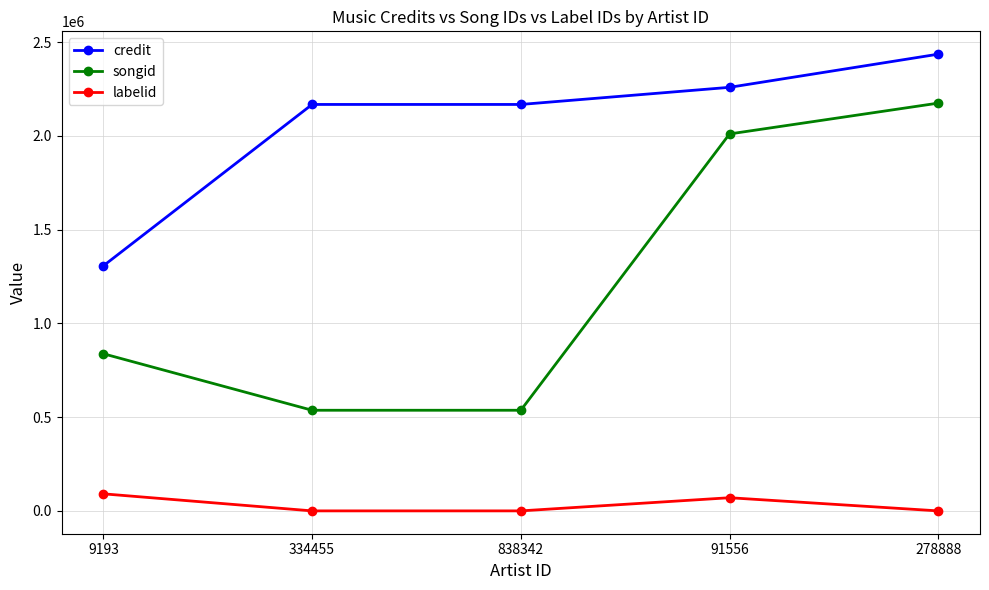

True or false: songid has a value of 857105 at 334455.

False